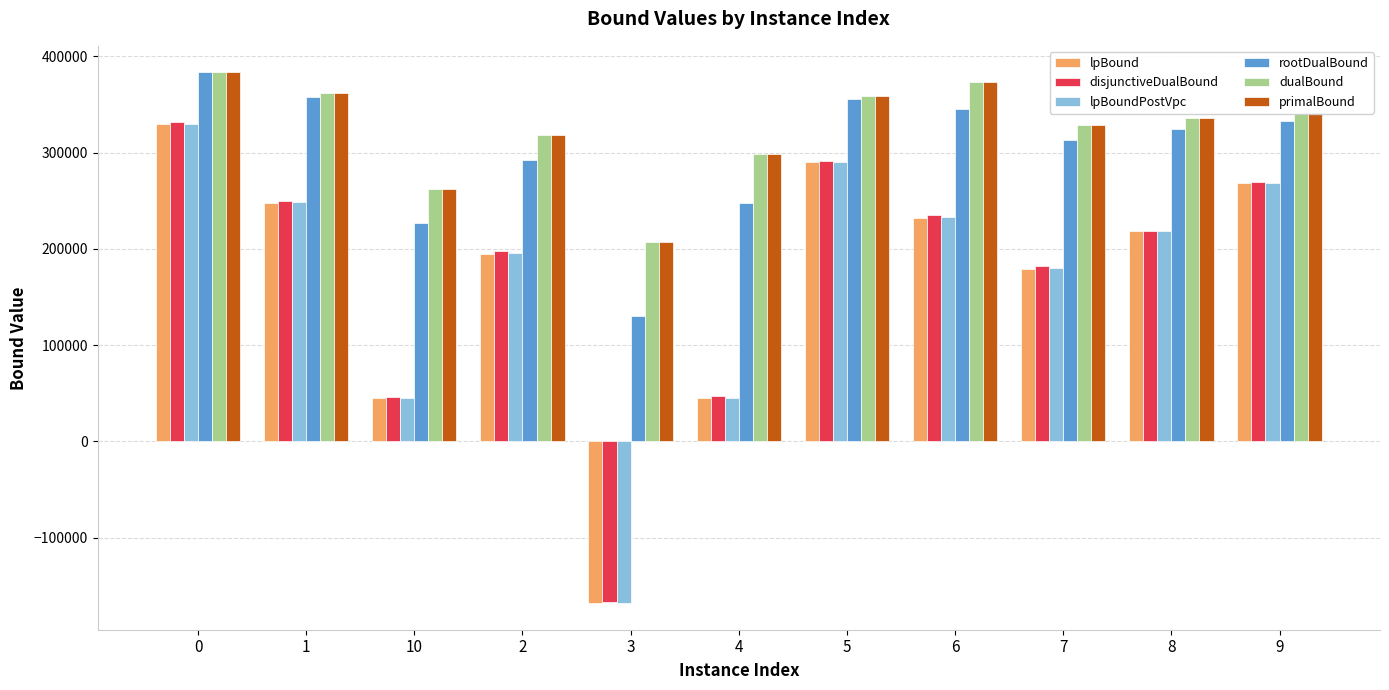

Is the value of dualBound at 3 greater than the value of disjunctiveDualBound at 3?

Yes